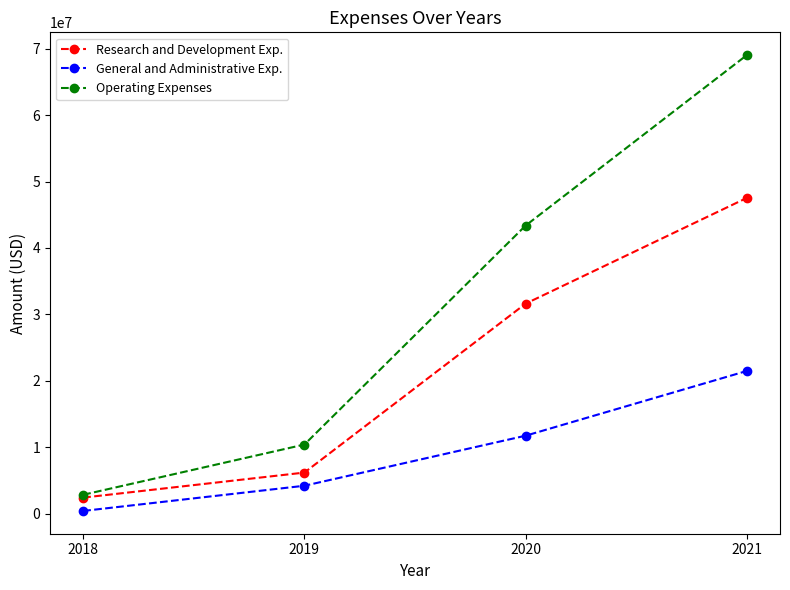

Which series has the widest spread of values?

Operating Expenses